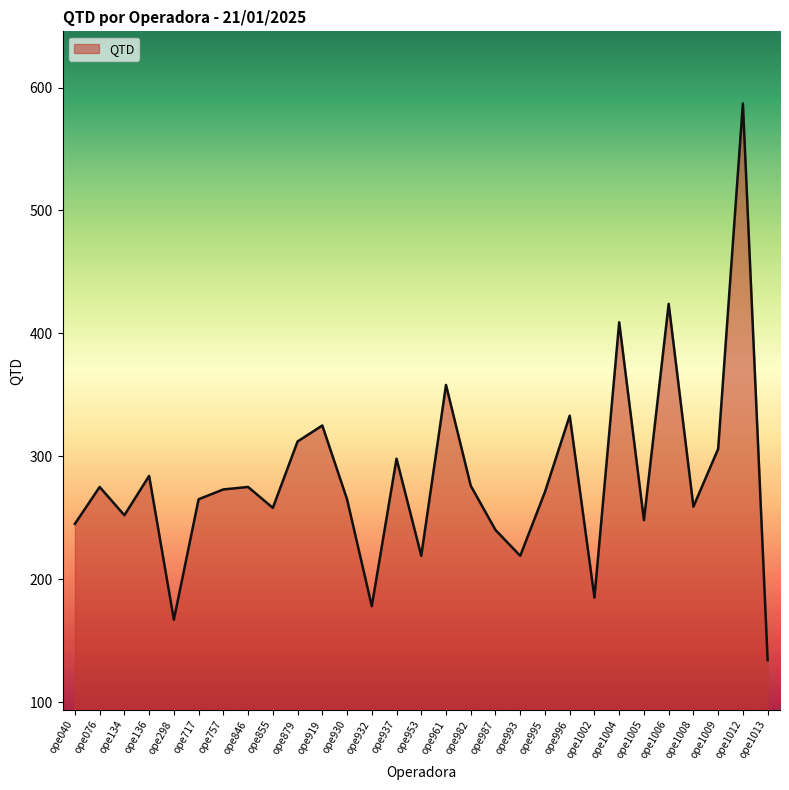

Read the value at ope987, to the nearest 10.

240